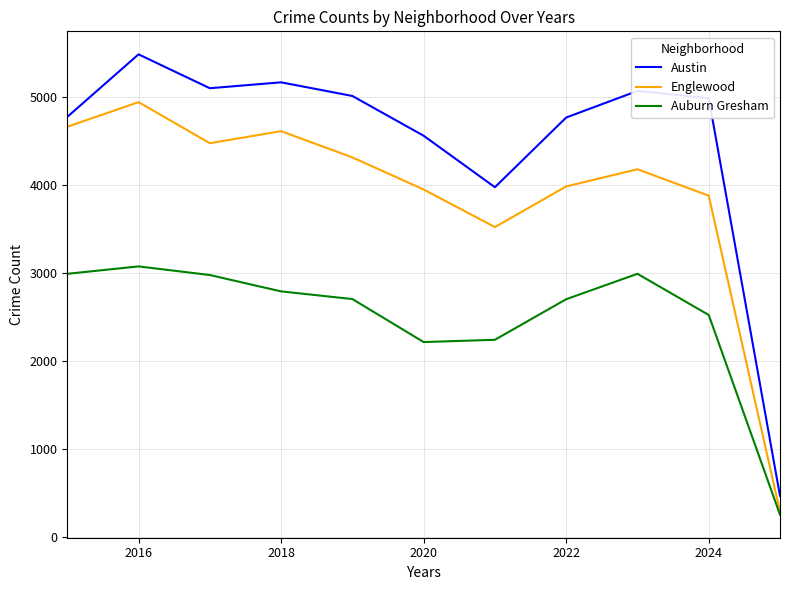

True or false: Auburn Gresham and Austin cross at least once.

False